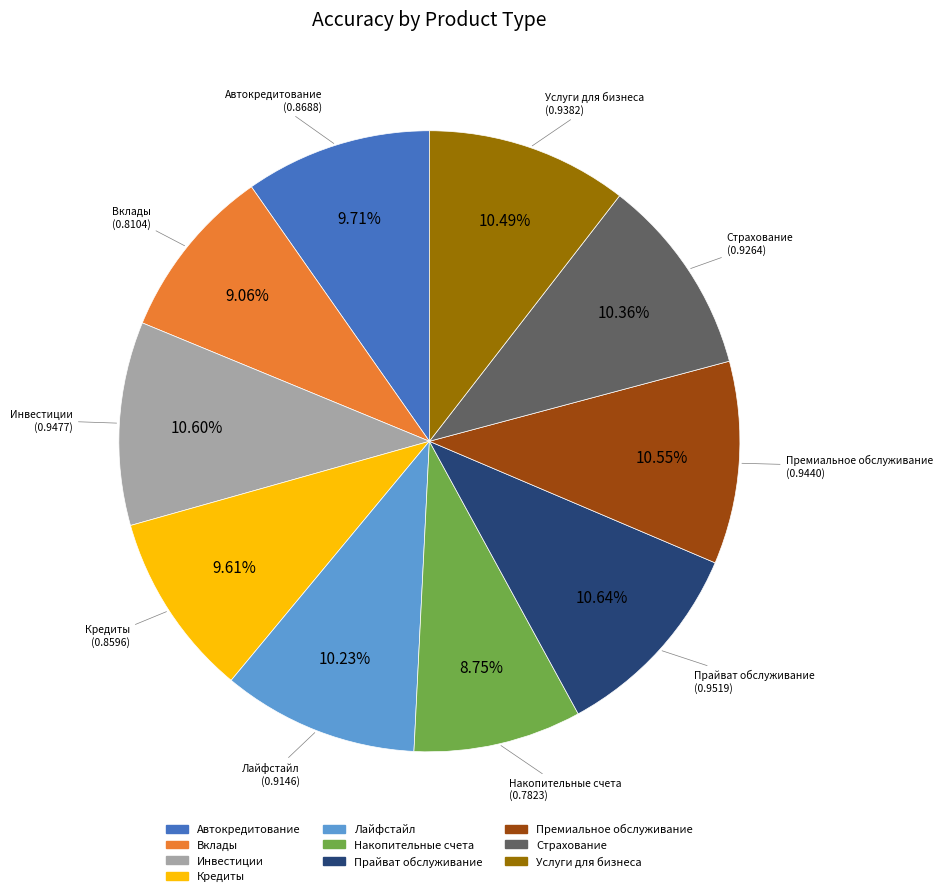

To the nearest percent, what percentage of the pie is Вклады?

9%